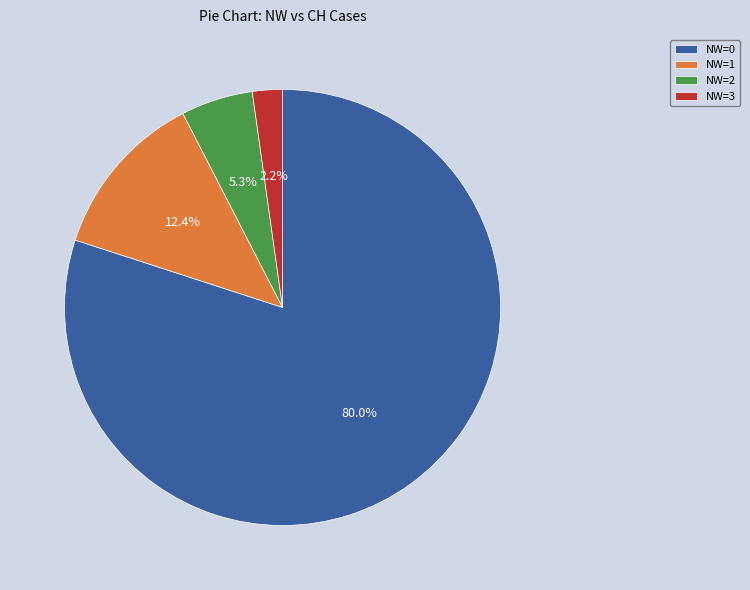

What is the ratio of the value at NW=2 to the value at NW=1?

0.4